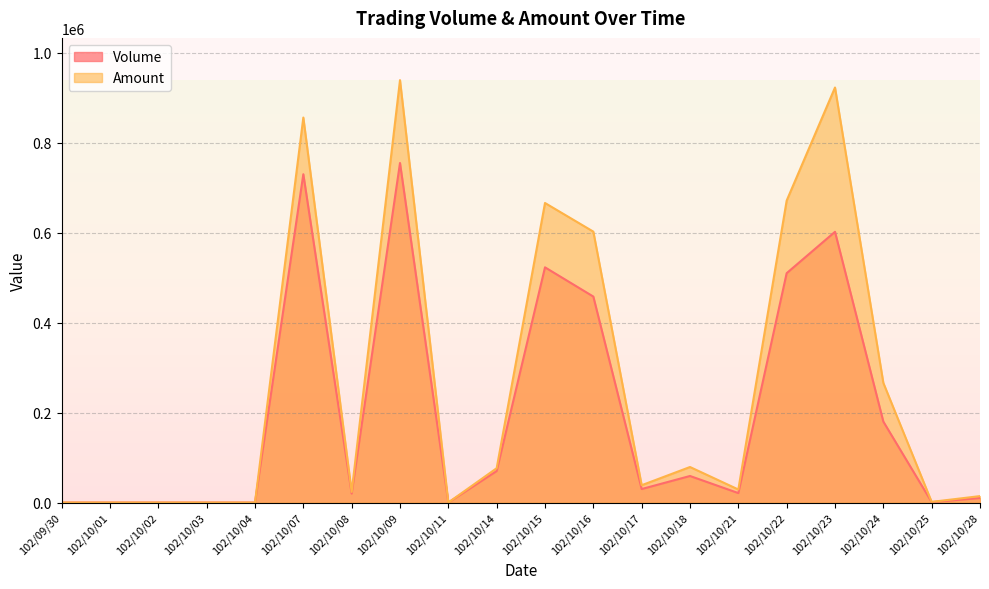

Does the chart have visible grid lines?

Yes